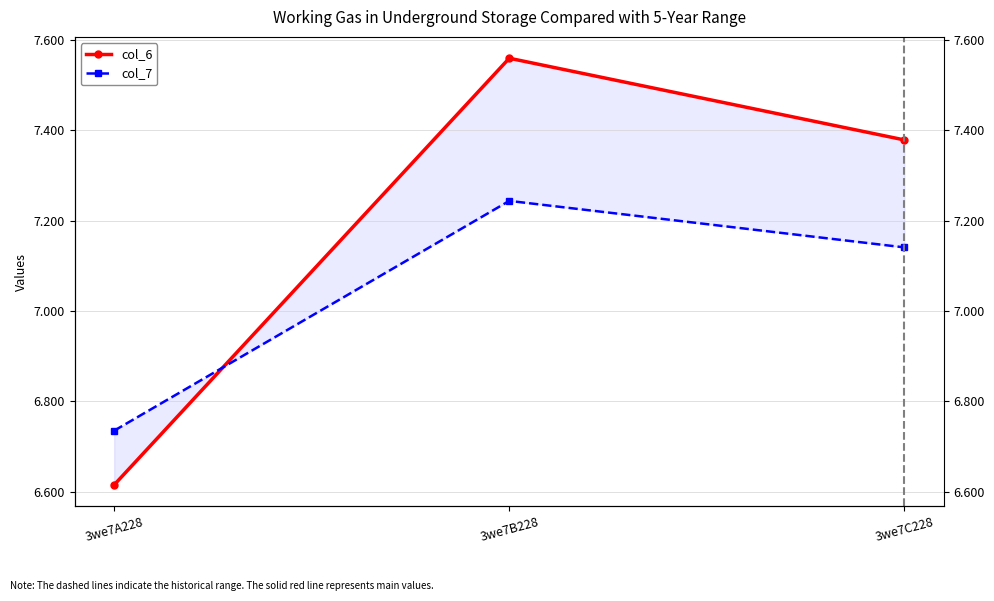

What are all the series names shown in the legend?

col_6, col_7